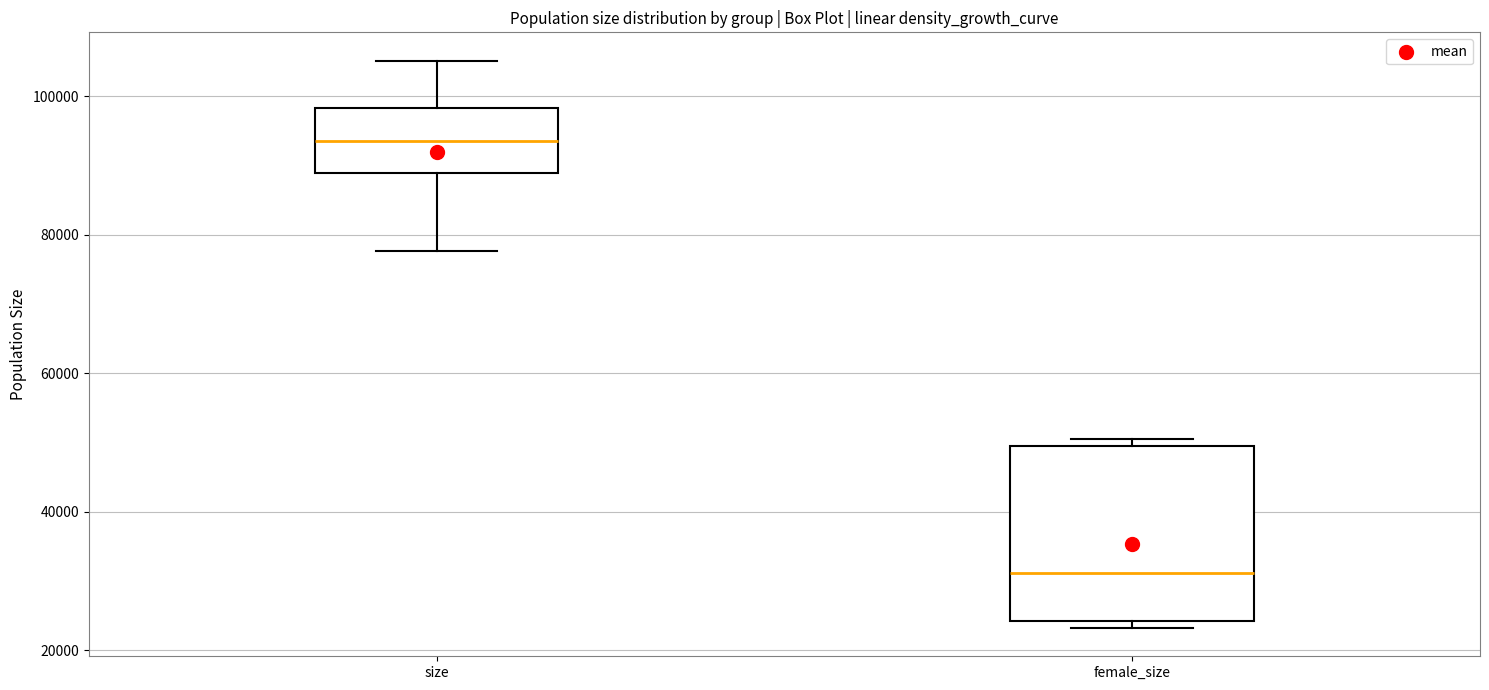

Reading left to right, read every box against the y-axis: the position of its median line, the range the box covers, and the ends of its whiskers. The values are not printed on the chart, so give them approximately, as read against the axis.

size: median 94000, box 88000 to 98000, whiskers 78000 to 106000
female_size: median 32000, box 24000 to 50000, whiskers 24000 (just below the box's lower edge) to 50000 (just above the box's upper edge)